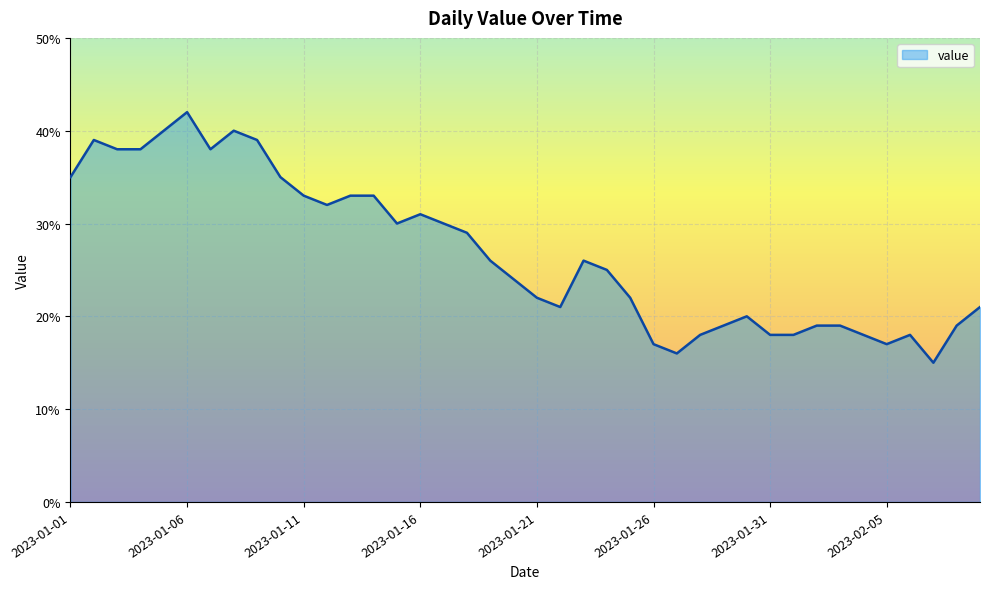

Reading right to left, list all the values displayed in this chart.

21	19	15	18	17	18	19	19	18	18	20	19	18	16	17	22	25	26	21	22	24	26	29	30	31	30	33	33	32	33	35	39	40	38	42	40	38	38	39	35